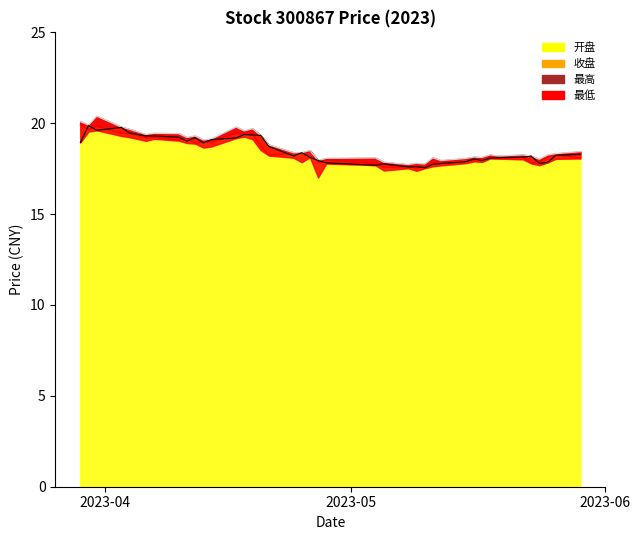

True or false: 开盘 and 最高 intersect in this chart.

False